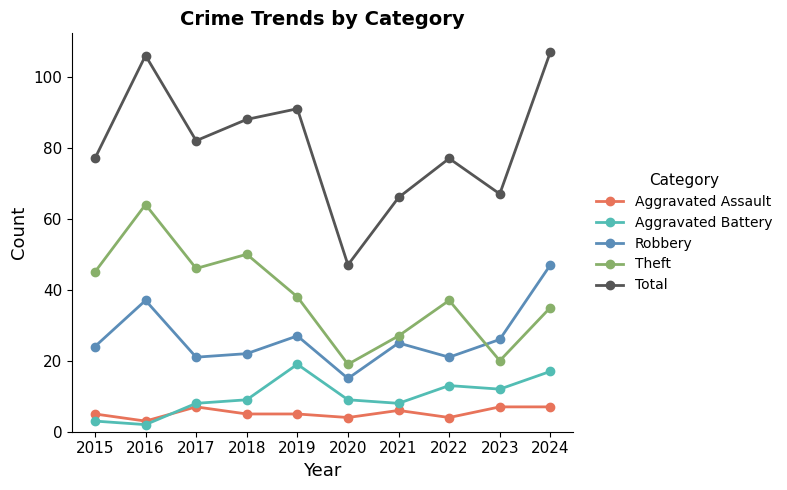

In Total, how many points are lower than both neighbors (excluding endpoints)?

3